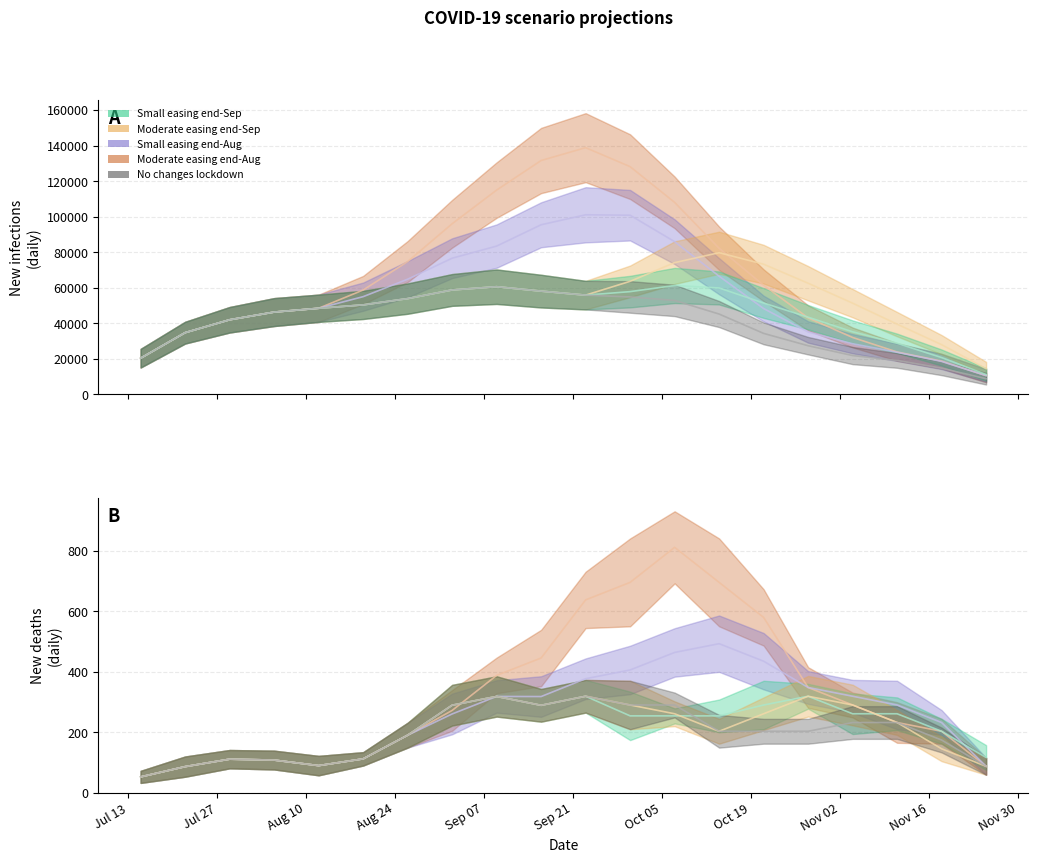

How many interior local peaks does the Moderate easing end-Aug (infections) series have?

1